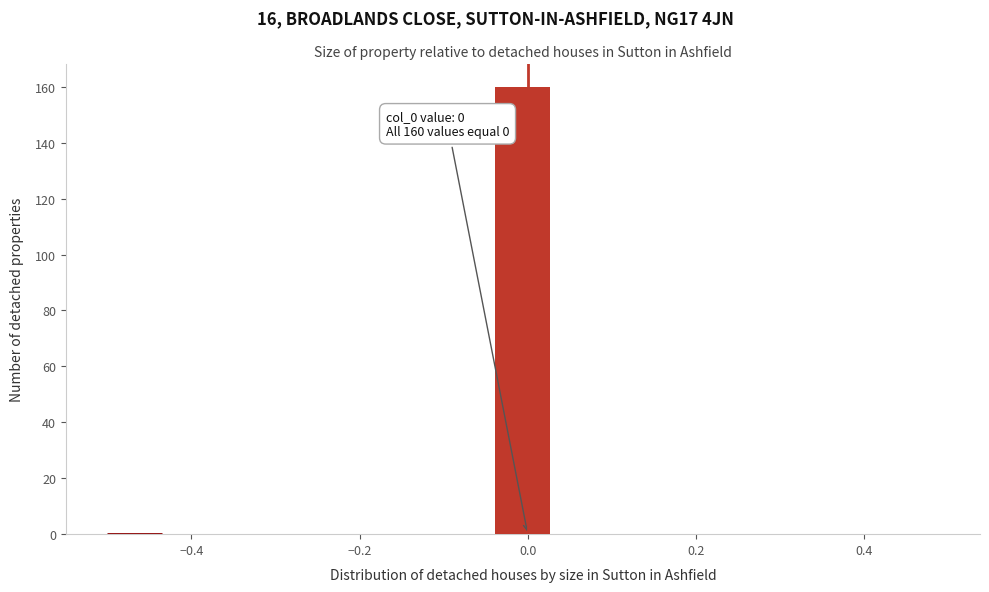

Around what value on the x-axis is the tallest bar? Give the approximate position of its centre, as read against the axis.

0.00